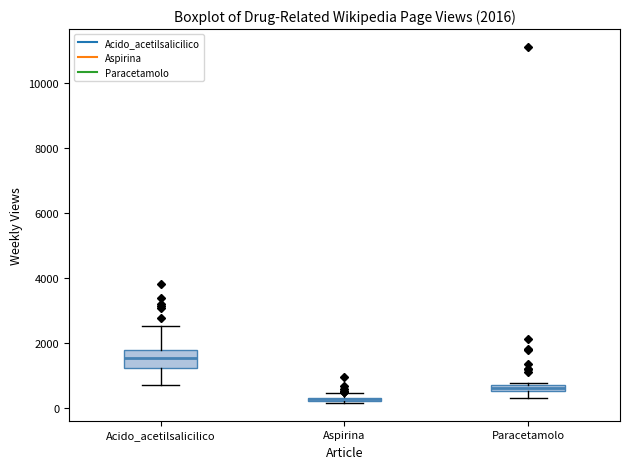

Comparing the boxes themselves (not the whiskers), which one is the tallest?

Acido_acetilsalicilico